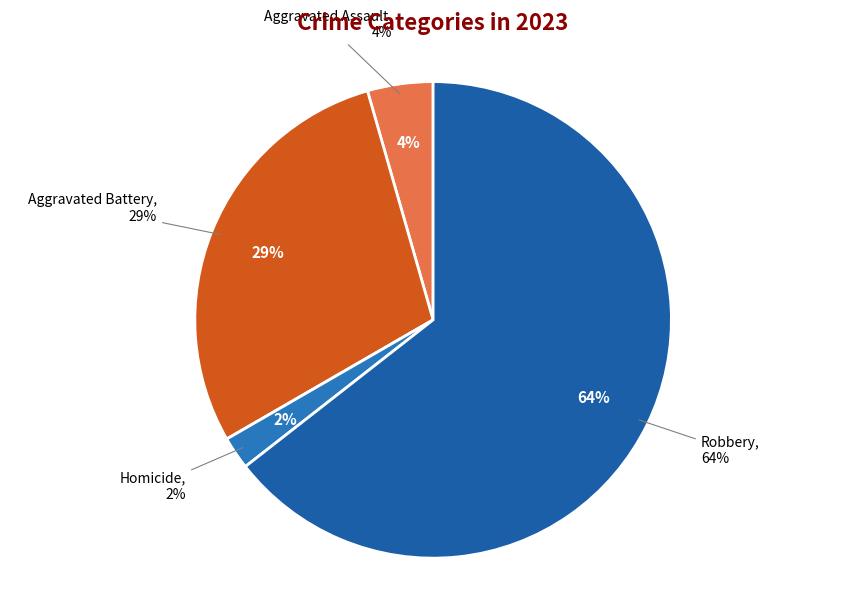

Count the number of slices in the pie.

5